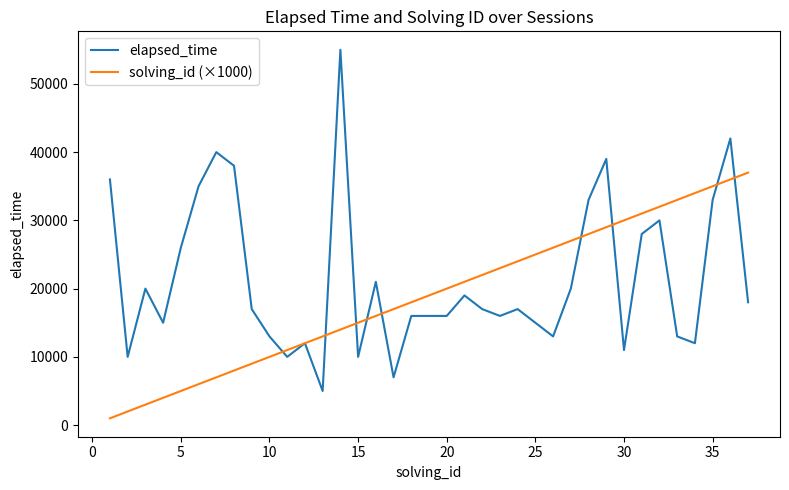

What is the lowest value of the elapsed_time series?

5000